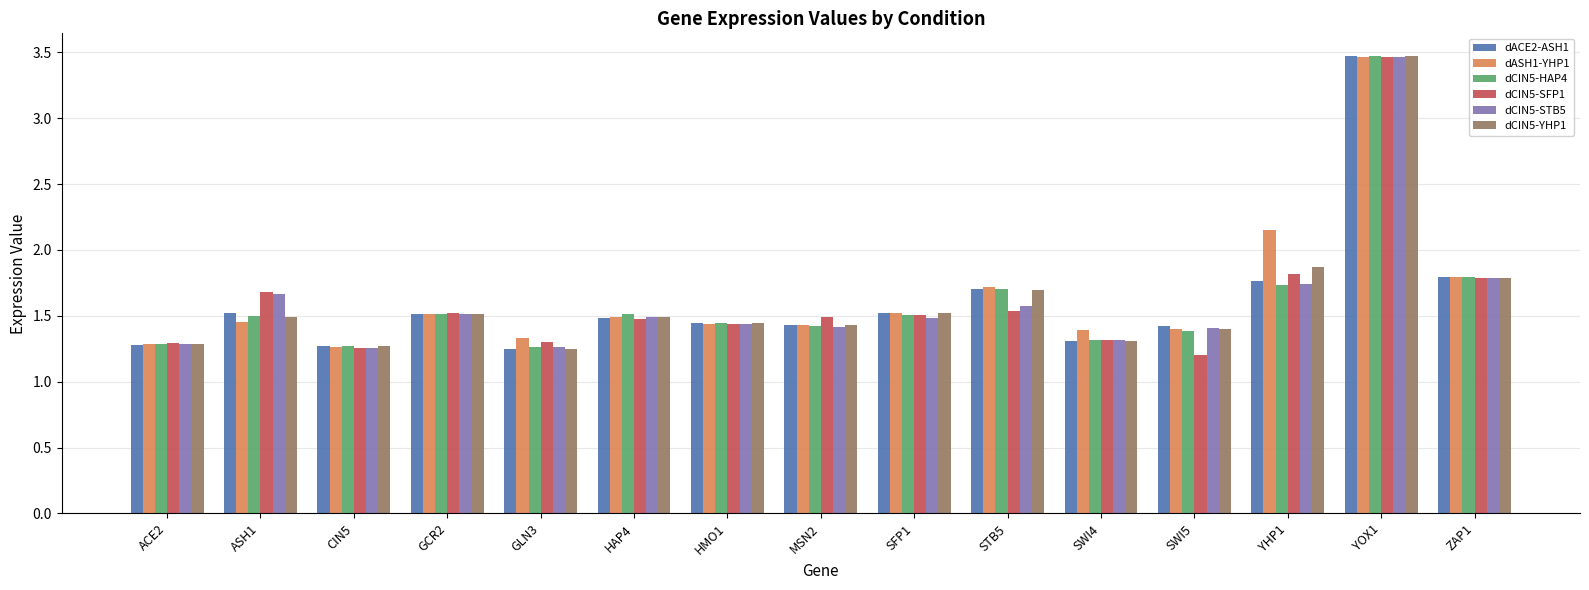

Which series changed the most between SFP1 and YHP1?

dASH1-YHP1